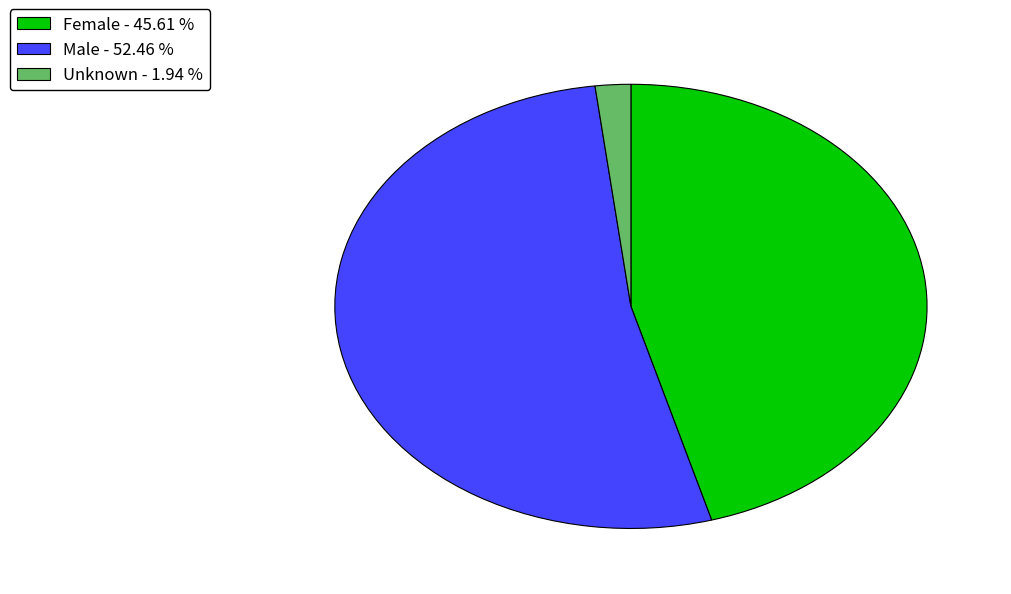

How many segments does this pie chart have?

3